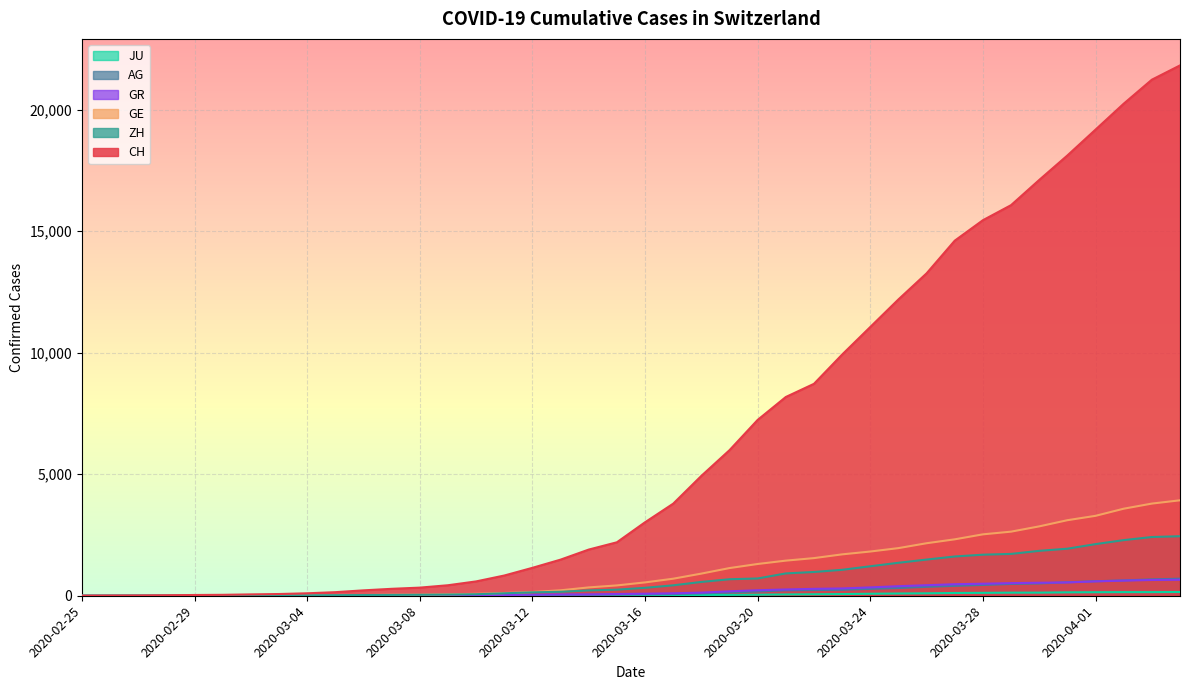

What are all the series names shown in the legend?

CH, GE, ZH, AG, GR, JU